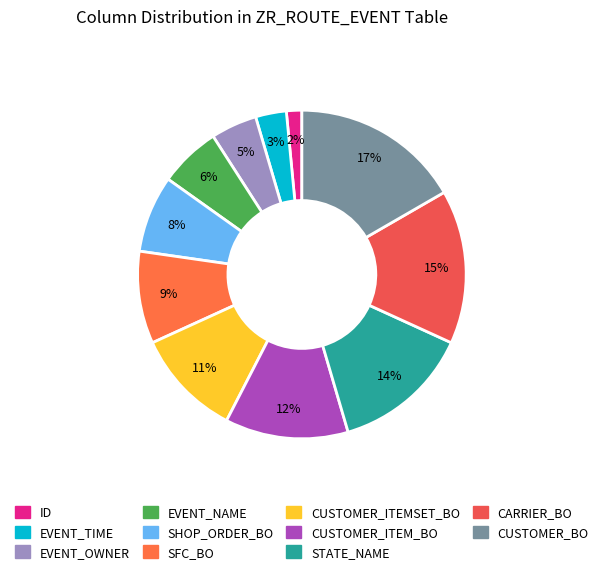

Approximately how many times larger is the value at EVENT_OWNER compared to CARRIER_BO?

0.3